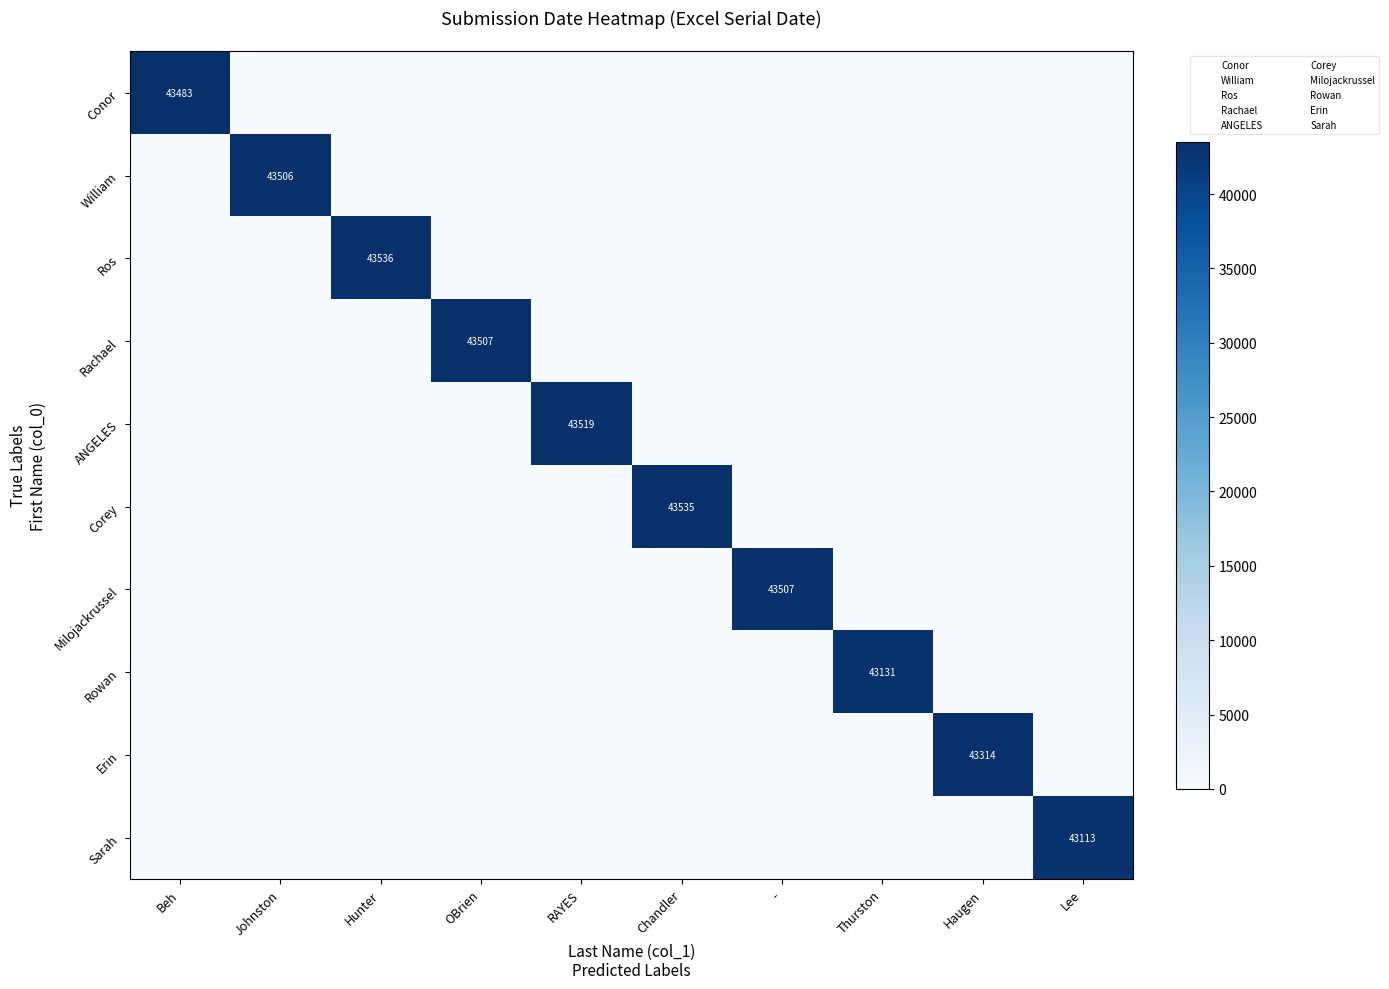

How many distinct data groups are displayed?

10